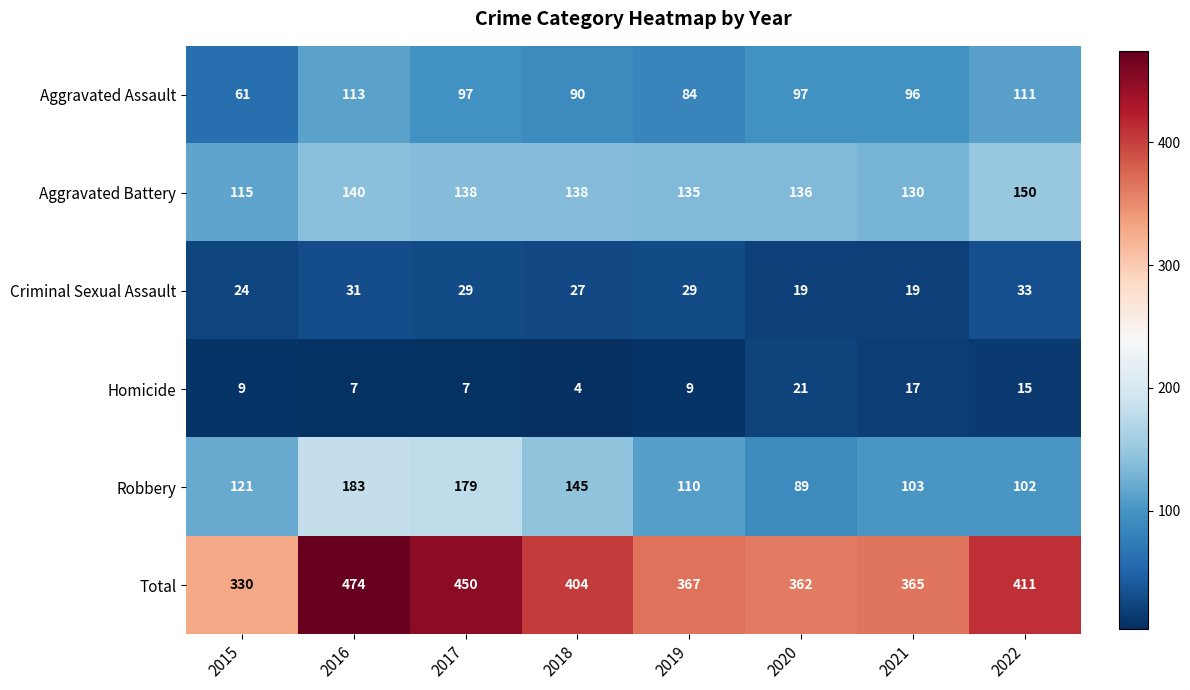

What is the total value across all series at 2018?

808